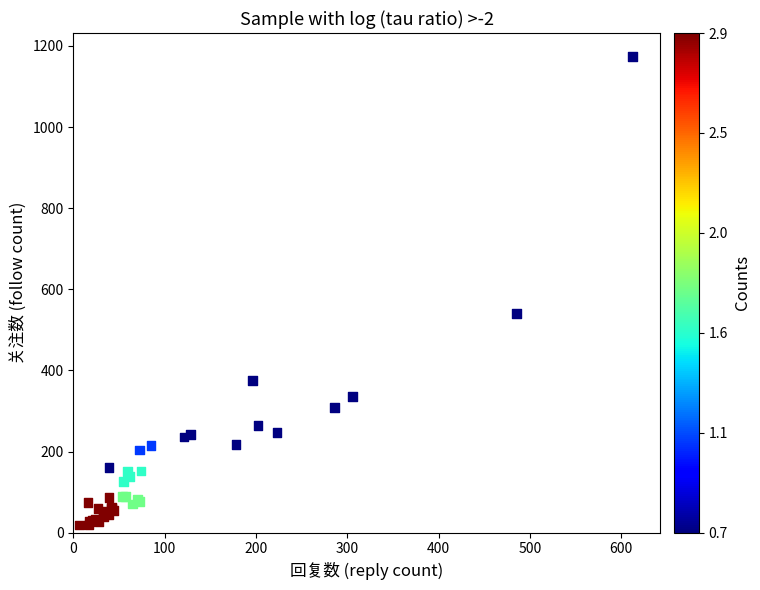

What Y value in the scatter plot is closest to 596?

541